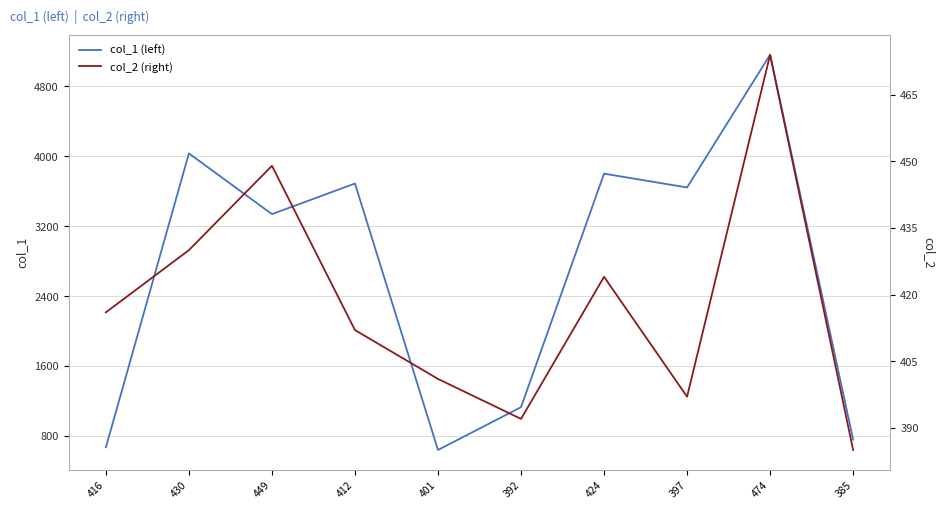

What is the sum of the col_1 (left) values at 397 and 474?

8804